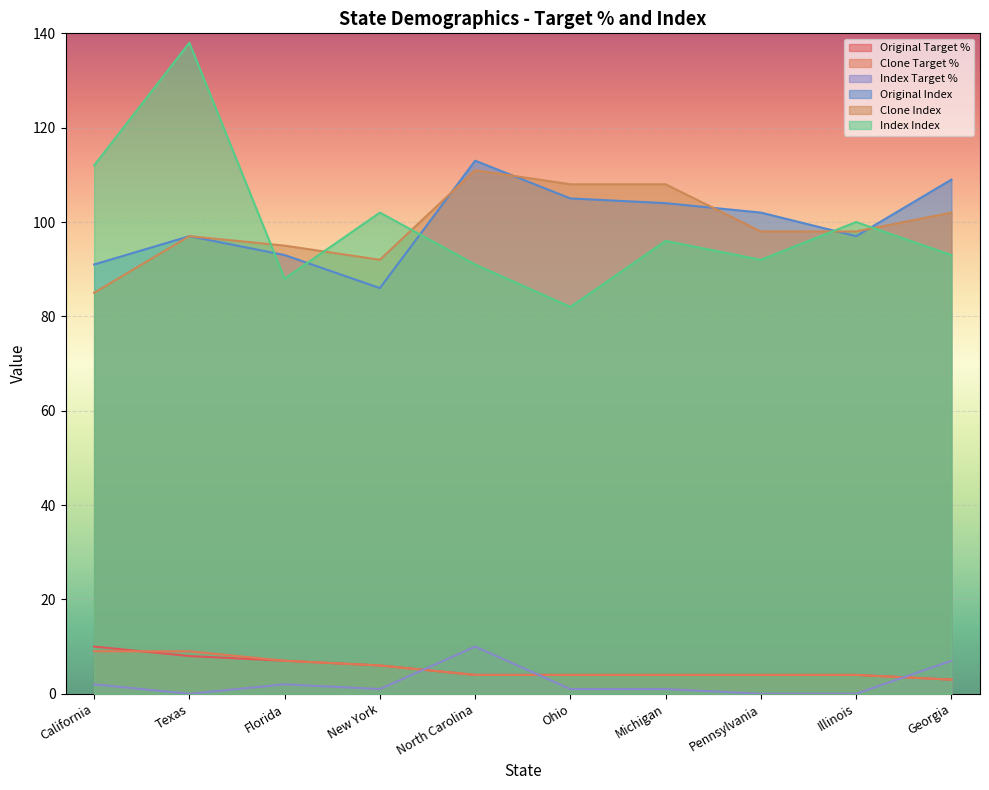

What position from the right is Georgia?

1